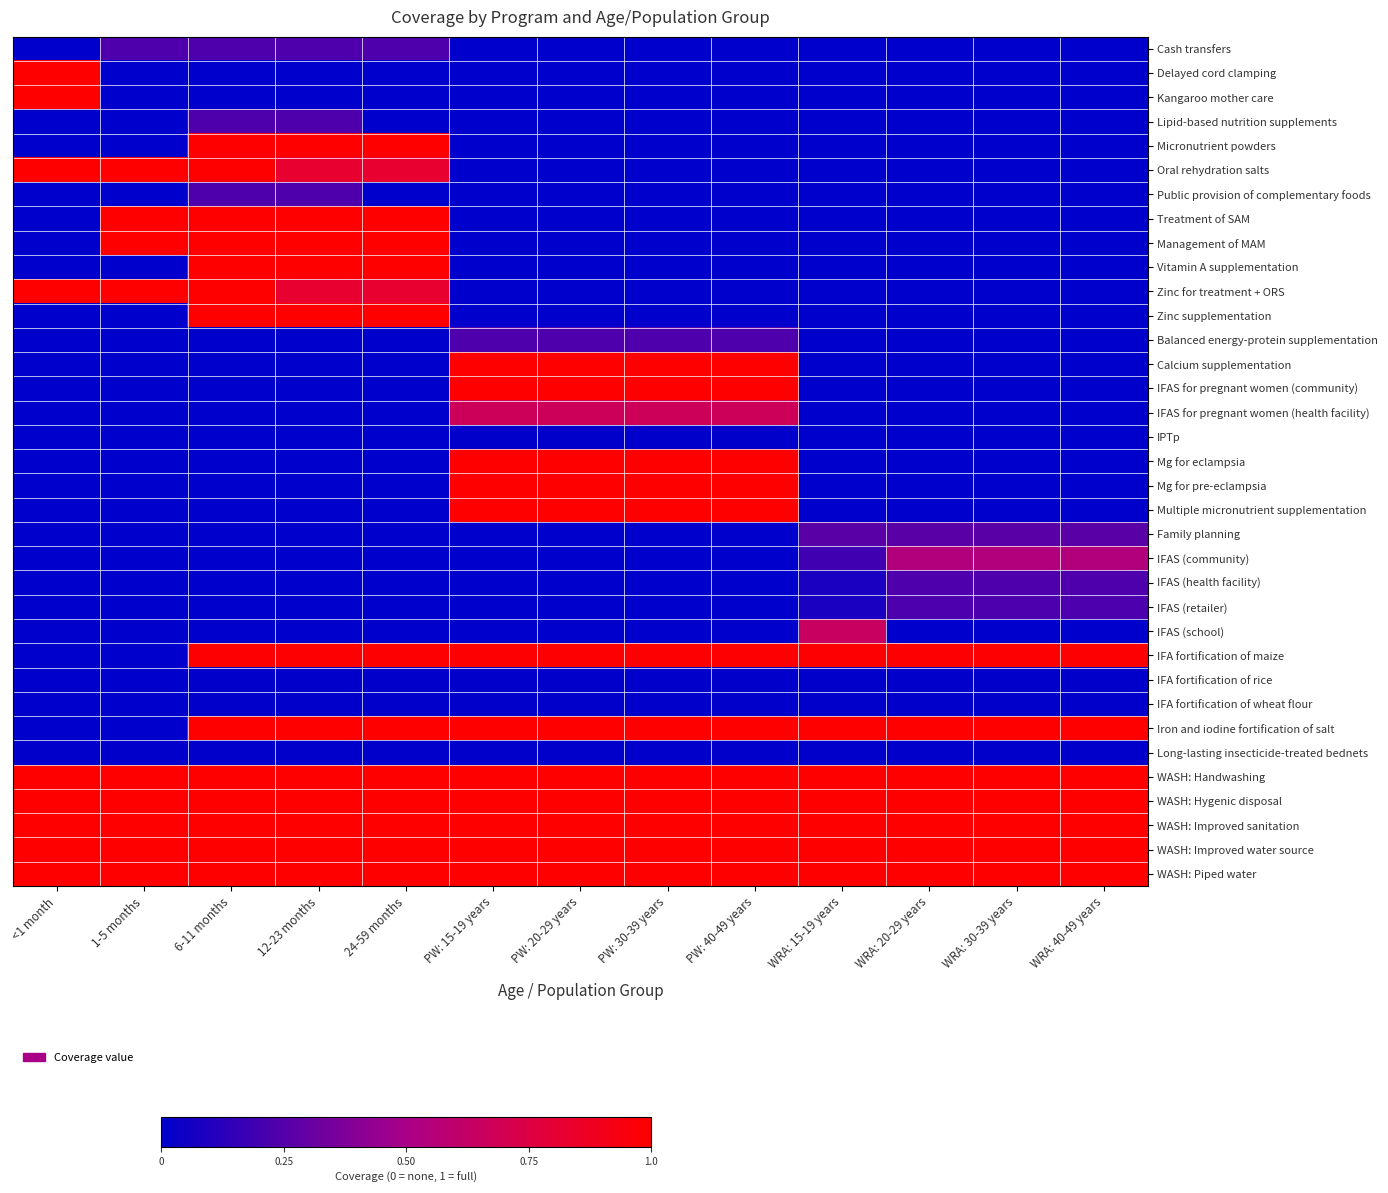

Reading right to left, extract all data points from this chart.

Cash transfers: WRA: 40-49 years=0.0	WRA: 30-39 years=0.0	WRA: 20-29 years=0.0	WRA: 15-19 years=0.0	PW: 40-49 years=0.0	PW: 30-39 years=0.0	PW: 20-29 years=0.0	PW: 15-19 years=0.0	24-59 months=0.2	12-23 months=0.2	6-11 months=0.2	1-5 months=0.2	<1 month=0.0
Delayed cord clamping: WRA: 40-49 years=0.0	WRA: 30-39 years=0.0	WRA: 20-29 years=0.0	WRA: 15-19 years=0.0	PW: 40-49 years=0.0	PW: 30-39 years=0.0	PW: 20-29 years=0.0	PW: 15-19 years=0.0	24-59 months=0.0	12-23 months=0.0	6-11 months=0.0	1-5 months=0.0	<1 month=1.0
Kangaroo mother care: WRA: 40-49 years=0.0	WRA: 30-39 years=0.0	WRA: 20-29 years=0.0	WRA: 15-19 years=0.0	PW: 40-49 years=0.0	PW: 30-39 years=0.0	PW: 20-29 years=0.0	PW: 15-19 years=0.0	24-59 months=0.0	12-23 months=0.0	6-11 months=0.0	1-5 months=0.0	<1 month=1.0
Lipid-based nutrition supplements: WRA: 40-49 years=0.0	WRA: 30-39 years=0.0	WRA: 20-29 years=0.0	WRA: 15-19 years=0.0	PW: 40-49 years=0.0	PW: 30-39 years=0.0	PW: 20-29 years=0.0	PW: 15-19 years=0.0	24-59 months=0.0	12-23 months=0.2	6-11 months=0.2	1-5 months=0.0	<1 month=0.0
Micronutrient powders: WRA: 40-49 years=0.0	WRA: 30-39 years=0.0	WRA: 20-29 years=0.0	WRA: 15-19 years=0.0	PW: 40-49 years=0.0	PW: 30-39 years=0.0	PW: 20-29 years=0.0	PW: 15-19 years=0.0	24-59 months=1.0	12-23 months=1.0	6-11 months=1.0	1-5 months=0.0	<1 month=0.0
Oral rehydration salts: WRA: 40-49 years=0.0	WRA: 30-39 years=0.0	WRA: 20-29 years=0.0	WRA: 15-19 years=0.0	PW: 40-49 years=0.0	PW: 30-39 years=0.0	PW: 20-29 years=0.0	PW: 15-19 years=0.0	24-59 months=0.8	12-23 months=0.8	6-11 months=1.0	1-5 months=1.0	<1 month=1.0
Public provision of complementary foods: WRA: 40-49 years=0.0	WRA: 30-39 years=0.0	WRA: 20-29 years=0.0	WRA: 15-19 years=0.0	PW: 40-49 years=0.0	PW: 30-39 years=0.0	PW: 20-29 years=0.0	PW: 15-19 years=0.0	24-59 months=0.0	12-23 months=0.2	6-11 months=0.2	1-5 months=0.0	<1 month=0.0
Treatment of SAM: WRA: 40-49 years=0.0	WRA: 30-39 years=0.0	WRA: 20-29 years=0.0	WRA: 15-19 years=0.0	PW: 40-49 years=0.0	PW: 30-39 years=0.0	PW: 20-29 years=0.0	PW: 15-19 years=0.0	24-59 months=1.0	12-23 months=1.0	6-11 months=1.0	1-5 months=1.0	<1 month=0.0
Management of MAM: WRA: 40-49 years=0.0	WRA: 30-39 years=0.0	WRA: 20-29 years=0.0	WRA: 15-19 years=0.0	PW: 40-49 years=0.0	PW: 30-39 years=0.0	PW: 20-29 years=0.0	PW: 15-19 years=0.0	24-59 months=1.0	12-23 months=1.0	6-11 months=1.0	1-5 months=1.0	<1 month=0.0
Vitamin A supplementation: WRA: 40-49 years=0.0	WRA: 30-39 years=0.0	WRA: 20-29 years=0.0	WRA: 15-19 years=0.0	PW: 40-49 years=0.0	PW: 30-39 years=0.0	PW: 20-29 years=0.0	PW: 15-19 years=0.0	24-59 months=1.0	12-23 months=1.0	6-11 months=1.0	1-5 months=0.0	<1 month=0.0
Zinc for treatment + ORS: WRA: 40-49 years=0.0	WRA: 30-39 years=0.0	WRA: 20-29 years=0.0	WRA: 15-19 years=0.0	PW: 40-49 years=0.0	PW: 30-39 years=0.0	PW: 20-29 years=0.0	PW: 15-19 years=0.0	24-59 months=0.8	12-23 months=0.8	6-11 months=1.0	1-5 months=1.0	<1 month=1.0
Zinc supplementation: WRA: 40-49 years=0.0	WRA: 30-39 years=0.0	WRA: 20-29 years=0.0	WRA: 15-19 years=0.0	PW: 40-49 years=0.0	PW: 30-39 years=0.0	PW: 20-29 years=0.0	PW: 15-19 years=0.0	24-59 months=1.0	12-23 months=1.0	6-11 months=1.0	1-5 months=0.0	<1 month=0.0
Balanced energy-protein supplementation: WRA: 40-49 years=0.0	WRA: 30-39 years=0.0	WRA: 20-29 years=0.0	WRA: 15-19 years=0.0	PW: 40-49 years=0.2	PW: 30-39 years=0.2	PW: 20-29 years=0.2	PW: 15-19 years=0.2	24-59 months=0.0	12-23 months=0.0	6-11 months=0.0	1-5 months=0.0	<1 month=0.0
Calcium supplementation: WRA: 40-49 years=0.0	WRA: 30-39 years=0.0	WRA: 20-29 years=0.0	WRA: 15-19 years=0.0	PW: 40-49 years=1.0	PW: 30-39 years=1.0	PW: 20-29 years=1.0	PW: 15-19 years=1.0	24-59 months=0.0	12-23 months=0.0	6-11 months=0.0	1-5 months=0.0	<1 month=0.0
IFAS for pregnant women (community): WRA: 40-49 years=0.0	WRA: 30-39 years=0.0	WRA: 20-29 years=0.0	WRA: 15-19 years=0.0	PW: 40-49 years=1.0	PW: 30-39 years=1.0	PW: 20-29 years=1.0	PW: 15-19 years=1.0	24-59 months=0.0	12-23 months=0.0	6-11 months=0.0	1-5 months=0.0	<1 month=0.0
IFAS for pregnant women (health facility): WRA: 40-49 years=0.0	WRA: 30-39 years=0.0	WRA: 20-29 years=0.0	WRA: 15-19 years=0.0	PW: 40-49 years=0.7	PW: 30-39 years=0.7	PW: 20-29 years=0.7	PW: 15-19 years=0.7	24-59 months=0.0	12-23 months=0.0	6-11 months=0.0	1-5 months=0.0	<1 month=0.0
IPTp: WRA: 40-49 years=0.0	WRA: 30-39 years=0.0	WRA: 20-29 years=0.0	WRA: 15-19 years=0.0	PW: 40-49 years=0.0	PW: 30-39 years=0.0	PW: 20-29 years=0.0	PW: 15-19 years=0.0	24-59 months=0.0	12-23 months=0.0	6-11 months=0.0	1-5 months=0.0	<1 month=0.0
Mg for eclampsia: WRA: 40-49 years=0.0	WRA: 30-39 years=0.0	WRA: 20-29 years=0.0	WRA: 15-19 years=0.0	PW: 40-49 years=1.0	PW: 30-39 years=1.0	PW: 20-29 years=1.0	PW: 15-19 years=1.0	24-59 months=0.0	12-23 months=0.0	6-11 months=0.0	1-5 months=0.0	<1 month=0.0
Mg for pre-eclampsia: WRA: 40-49 years=0.0	WRA: 30-39 years=0.0	WRA: 20-29 years=0.0	WRA: 15-19 years=0.0	PW: 40-49 years=1.0	PW: 30-39 years=1.0	PW: 20-29 years=1.0	PW: 15-19 years=1.0	24-59 months=0.0	12-23 months=0.0	6-11 months=0.0	1-5 months=0.0	<1 month=0.0
Multiple micronutrient supplementation: WRA: 40-49 years=0.0	WRA: 30-39 years=0.0	WRA: 20-29 years=0.0	WRA: 15-19 years=0.0	PW: 40-49 years=1.0	PW: 30-39 years=1.0	PW: 20-29 years=1.0	PW: 15-19 years=1.0	24-59 months=0.0	12-23 months=0.0	6-11 months=0.0	1-5 months=0.0	<1 month=0.0
Family planning: WRA: 40-49 years=0.3	WRA: 30-39 years=0.3	WRA: 20-29 years=0.3	WRA: 15-19 years=0.3	PW: 40-49 years=0.0	PW: 30-39 years=0.0	PW: 20-29 years=0.0	PW: 15-19 years=0.0	24-59 months=0.0	12-23 months=0.0	6-11 months=0.0	1-5 months=0.0	<1 month=0.0
IFAS (community): WRA: 40-49 years=0.5	WRA: 30-39 years=0.5	WRA: 20-29 years=0.5	WRA: 15-19 years=0.2	PW: 40-49 years=0.0	PW: 30-39 years=0.0	PW: 20-29 years=0.0	PW: 15-19 years=0.0	24-59 months=0.0	12-23 months=0.0	6-11 months=0.0	1-5 months=0.0	<1 month=0.0
IFAS (health facility): WRA: 40-49 years=0.2	WRA: 30-39 years=0.2	WRA: 20-29 years=0.2	WRA: 15-19 years=0.1	PW: 40-49 years=0.0	PW: 30-39 years=0.0	PW: 20-29 years=0.0	PW: 15-19 years=0.0	24-59 months=0.0	12-23 months=0.0	6-11 months=0.0	1-5 months=0.0	<1 month=0.0
IFAS (retailer): WRA: 40-49 years=0.2	WRA: 30-39 years=0.2	WRA: 20-29 years=0.2	WRA: 15-19 years=0.1	PW: 40-49 years=0.0	PW: 30-39 years=0.0	PW: 20-29 years=0.0	PW: 15-19 years=0.0	24-59 months=0.0	12-23 months=0.0	6-11 months=0.0	1-5 months=0.0	<1 month=0.0
IFAS (school): WRA: 40-49 years=0.0	WRA: 30-39 years=0.0	WRA: 20-29 years=0.0	WRA: 15-19 years=0.6	PW: 40-49 years=0.0	PW: 30-39 years=0.0	PW: 20-29 years=0.0	PW: 15-19 years=0.0	24-59 months=0.0	12-23 months=0.0	6-11 months=0.0	1-5 months=0.0	<1 month=0.0
IFA fortification of maize: WRA: 40-49 years=1.0	WRA: 30-39 years=1.0	WRA: 20-29 years=1.0	WRA: 15-19 years=1.0	PW: 40-49 years=1.0	PW: 30-39 years=1.0	PW: 20-29 years=1.0	PW: 15-19 years=1.0	24-59 months=1.0	12-23 months=1.0	6-11 months=1.0	1-5 months=0.0	<1 month=0.0
IFA fortification of rice: WRA: 40-49 years=0.0	WRA: 30-39 years=0.0	WRA: 20-29 years=0.0	WRA: 15-19 years=0.0	PW: 40-49 years=0.0	PW: 30-39 years=0.0	PW: 20-29 years=0.0	PW: 15-19 years=0.0	24-59 months=0.0	12-23 months=0.0	6-11 months=0.0	1-5 months=0.0	<1 month=0.0
IFA fortification of wheat flour: WRA: 40-49 years=0.0	WRA: 30-39 years=0.0	WRA: 20-29 years=0.0	WRA: 15-19 years=0.0	PW: 40-49 years=0.0	PW: 30-39 years=0.0	PW: 20-29 years=0.0	PW: 15-19 years=0.0	24-59 months=0.0	12-23 months=0.0	6-11 months=0.0	1-5 months=0.0	<1 month=0.0
Iron and iodine fortification of salt: WRA: 40-49 years=1.0	WRA: 30-39 years=1.0	WRA: 20-29 years=1.0	WRA: 15-19 years=1.0	PW: 40-49 years=1.0	PW: 30-39 years=1.0	PW: 20-29 years=1.0	PW: 15-19 years=1.0	24-59 months=1.0	12-23 months=1.0	6-11 months=1.0	1-5 months=0.0	<1 month=0.0
Long-lasting insecticide-treated bednets: WRA: 40-49 years=0.0	WRA: 30-39 years=0.0	WRA: 20-29 years=0.0	WRA: 15-19 years=0.0	PW: 40-49 years=0.0	PW: 30-39 years=0.0	PW: 20-29 years=0.0	PW: 15-19 years=0.0	24-59 months=0.0	12-23 months=0.0	6-11 months=0.0	1-5 months=0.0	<1 month=0.0
WASH: Handwashing: WRA: 40-49 years=1.0	WRA: 30-39 years=1.0	WRA: 20-29 years=1.0	WRA: 15-19 years=1.0	PW: 40-49 years=1.0	PW: 30-39 years=1.0	PW: 20-29 years=1.0	PW: 15-19 years=1.0	24-59 months=1.0	12-23 months=1.0	6-11 months=1.0	1-5 months=1.0	<1 month=1.0
WASH: Hygenic disposal: WRA: 40-49 years=1.0	WRA: 30-39 years=1.0	WRA: 20-29 years=1.0	WRA: 15-19 years=1.0	PW: 40-49 years=1.0	PW: 30-39 years=1.0	PW: 20-29 years=1.0	PW: 15-19 years=1.0	24-59 months=1.0	12-23 months=1.0	6-11 months=1.0	1-5 months=1.0	<1 month=1.0
WASH: Improved sanitation: WRA: 40-49 years=1.0	WRA: 30-39 years=1.0	WRA: 20-29 years=1.0	WRA: 15-19 years=1.0	PW: 40-49 years=1.0	PW: 30-39 years=1.0	PW: 20-29 years=1.0	PW: 15-19 years=1.0	24-59 months=1.0	12-23 months=1.0	6-11 months=1.0	1-5 months=1.0	<1 month=1.0
WASH: Improved water source: WRA: 40-49 years=1.0	WRA: 30-39 years=1.0	WRA: 20-29 years=1.0	WRA: 15-19 years=1.0	PW: 40-49 years=1.0	PW: 30-39 years=1.0	PW: 20-29 years=1.0	PW: 15-19 years=1.0	24-59 months=1.0	12-23 months=1.0	6-11 months=1.0	1-5 months=1.0	<1 month=1.0
WASH: Piped water: WRA: 40-49 years=1.0	WRA: 30-39 years=1.0	WRA: 20-29 years=1.0	WRA: 15-19 years=1.0	PW: 40-49 years=1.0	PW: 30-39 years=1.0	PW: 20-29 years=1.0	PW: 15-19 years=1.0	24-59 months=1.0	12-23 months=1.0	6-11 months=1.0	1-5 months=1.0	<1 month=1.0